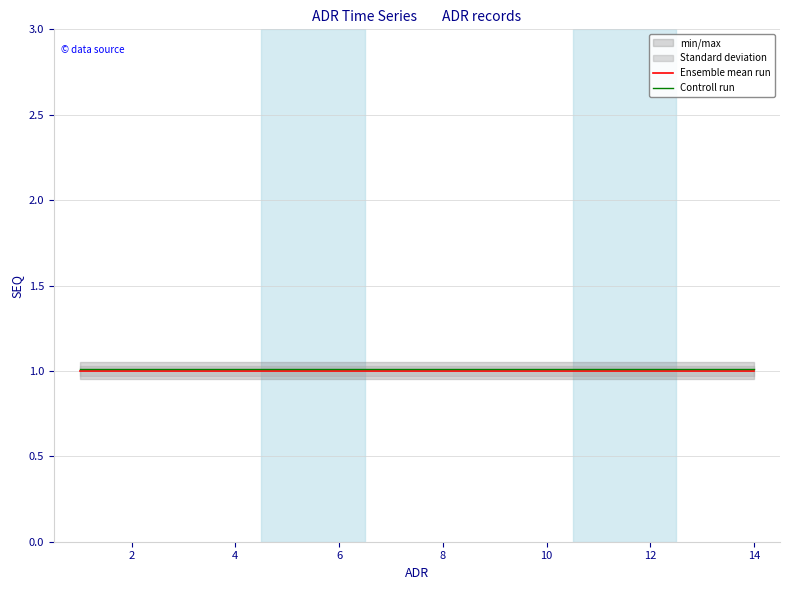

True or false: Controll run has more than 2 points higher than both neighbors.

False